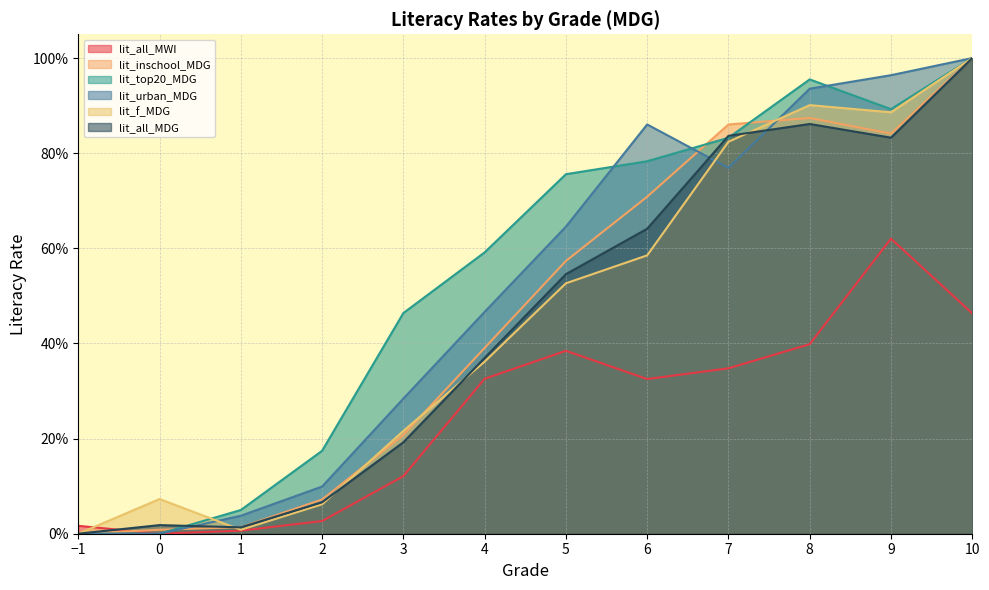

True or false: lit_f_MDG has a value of 0.1 at 0.

False